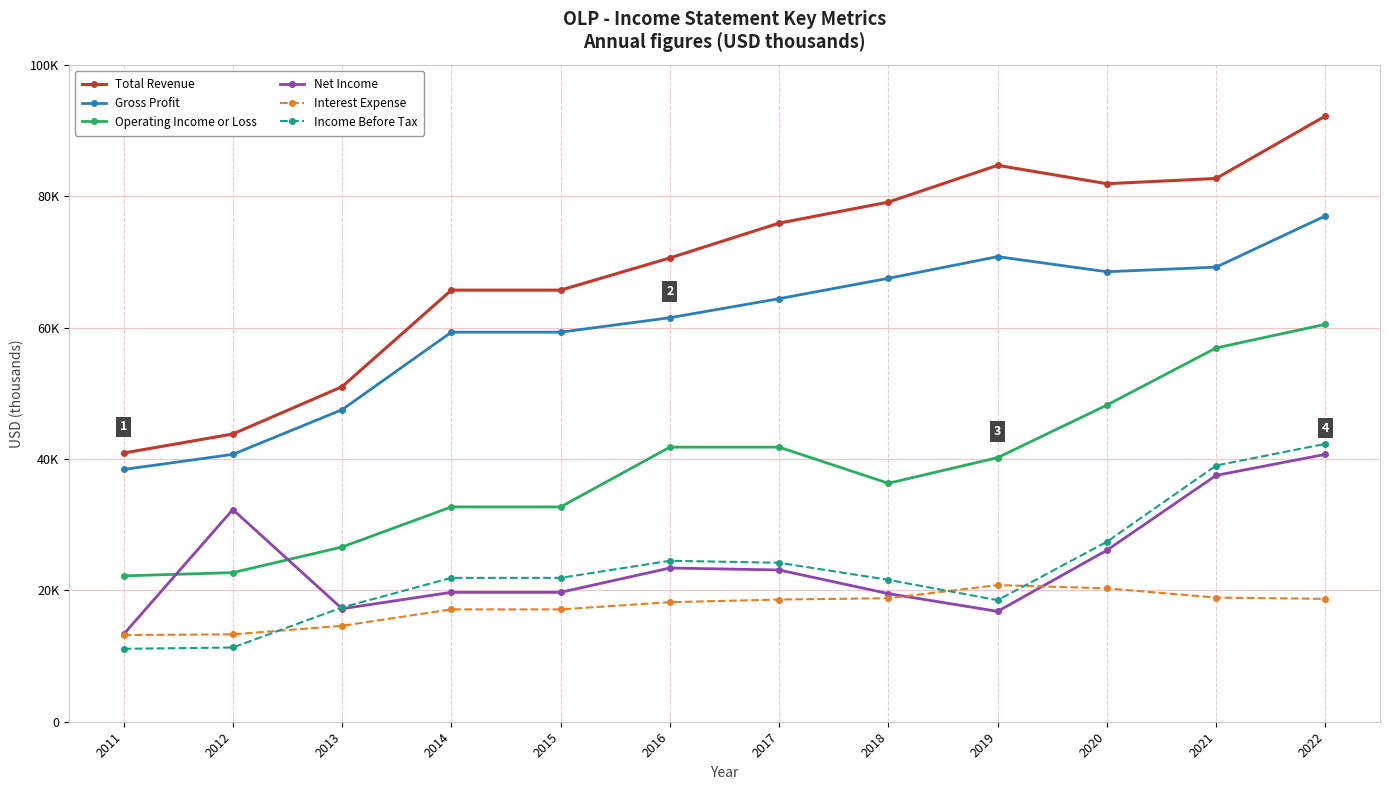

Which series has the largest total across all categories?

Total Revenue